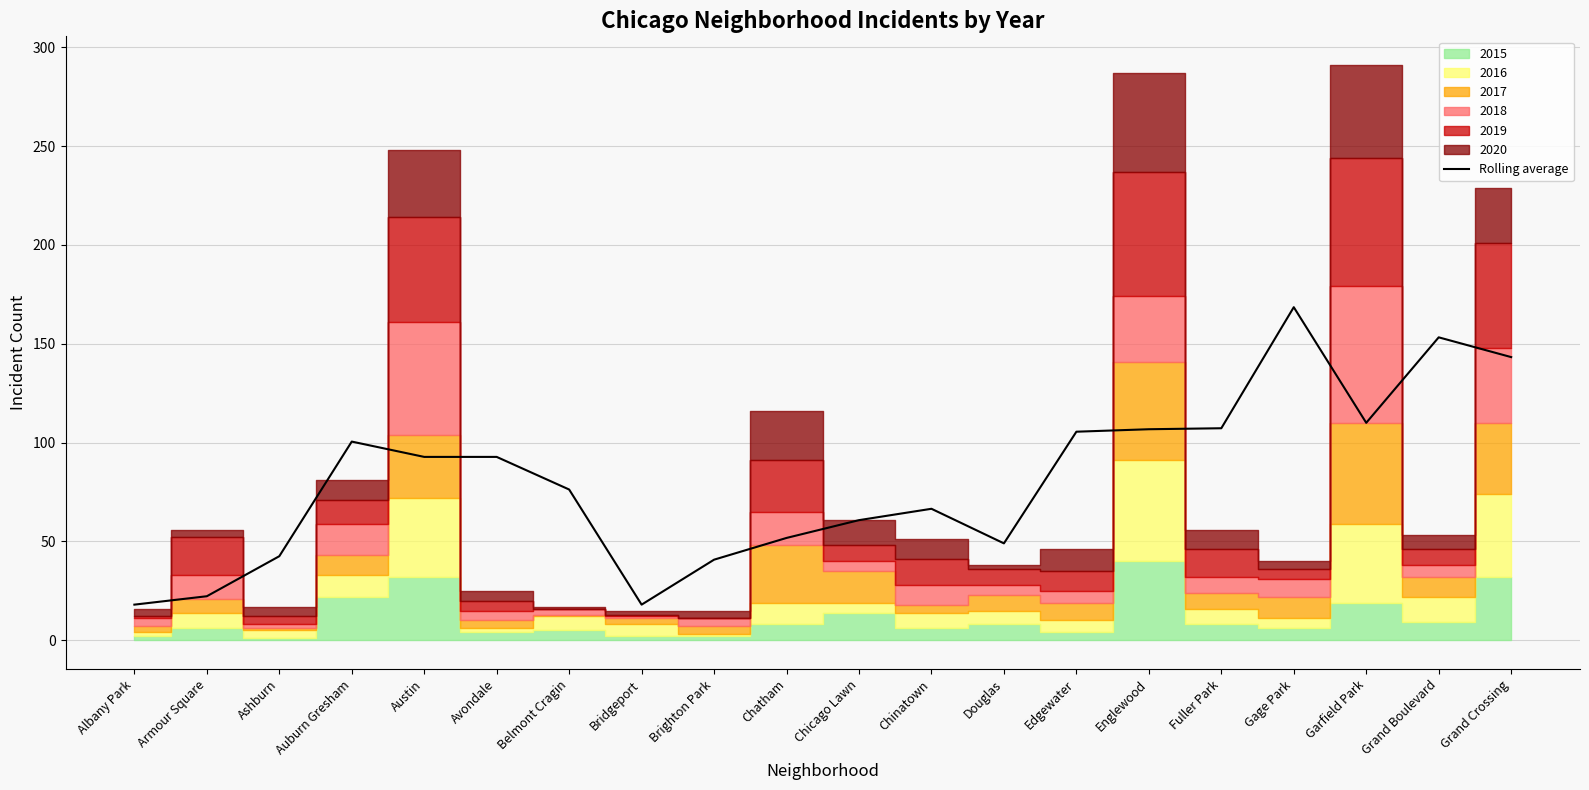

True or false: the data shows 63.2 at Brighton Park.

False